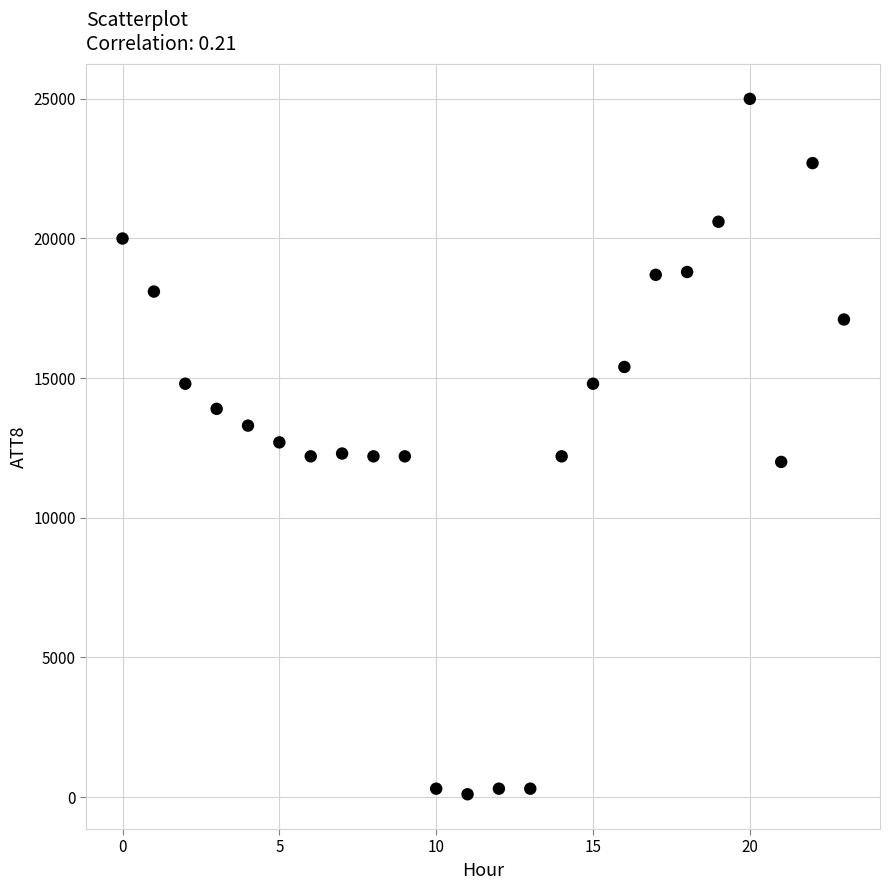

What is the range of Y values (max minus min)?

24900